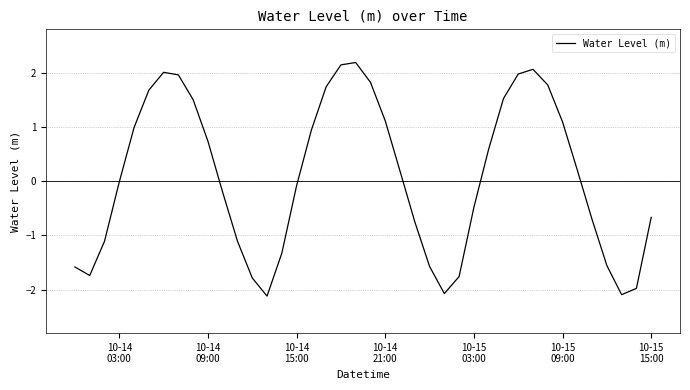

What is the difference between the maximum and minimum values?

4.3